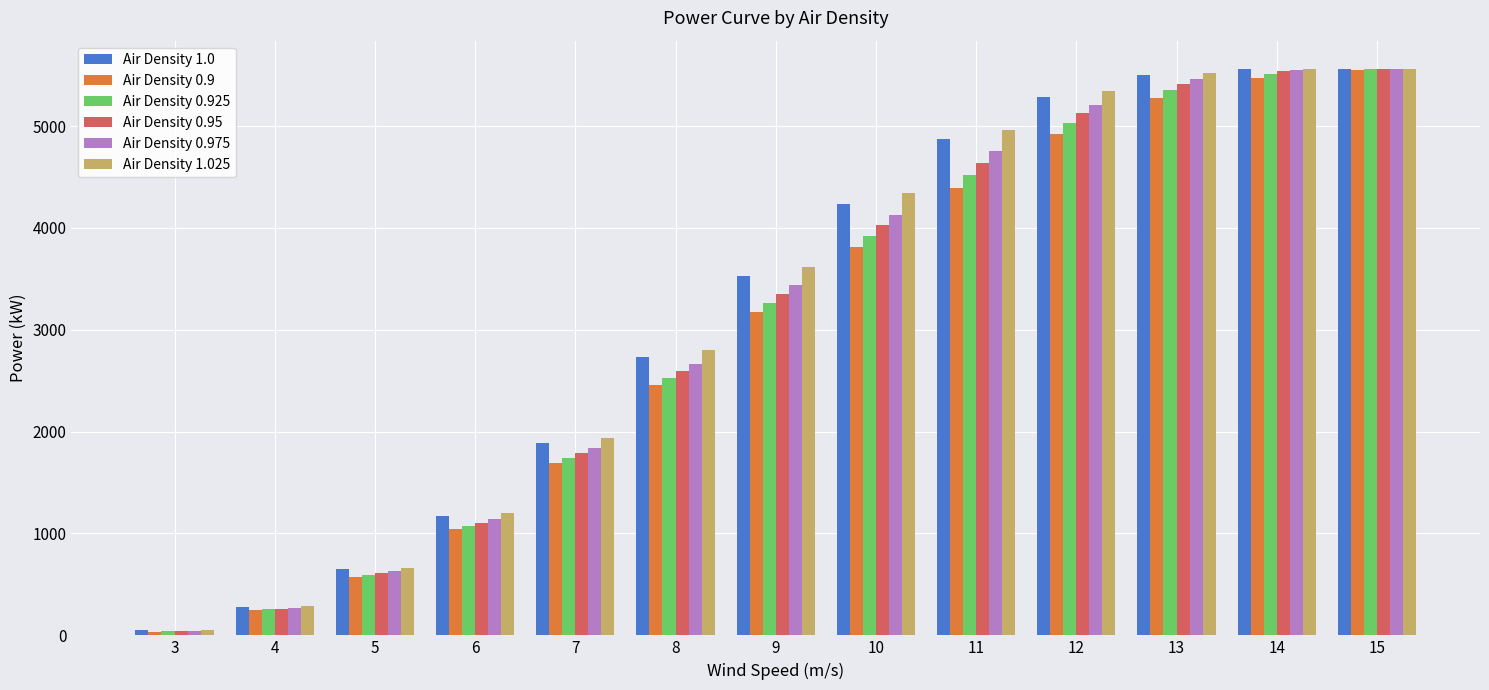

What is the difference between the maximum and minimum values in the Air Density 1.0 series?

5512